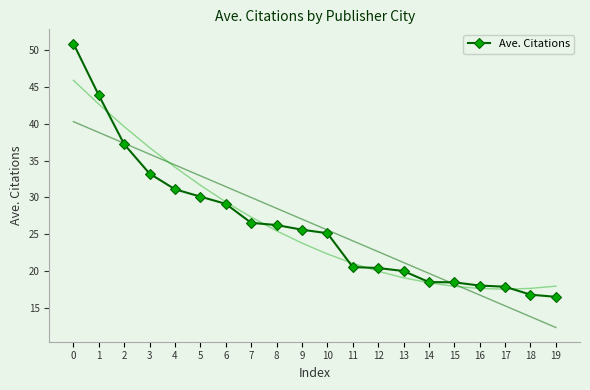

Reading left to right, what are all the values shown in this chart?

0=50.9	1=43.9	2=37.2	3=33.2	4=31.1	5=30.1	6=29.1	7=26.6	8=26.3	9=25.6	10=25.1	11=20.6	12=20.4	13=20.0	14=18.5	15=18.5	16=18.0	17=17.9	18=16.8	19=16.5